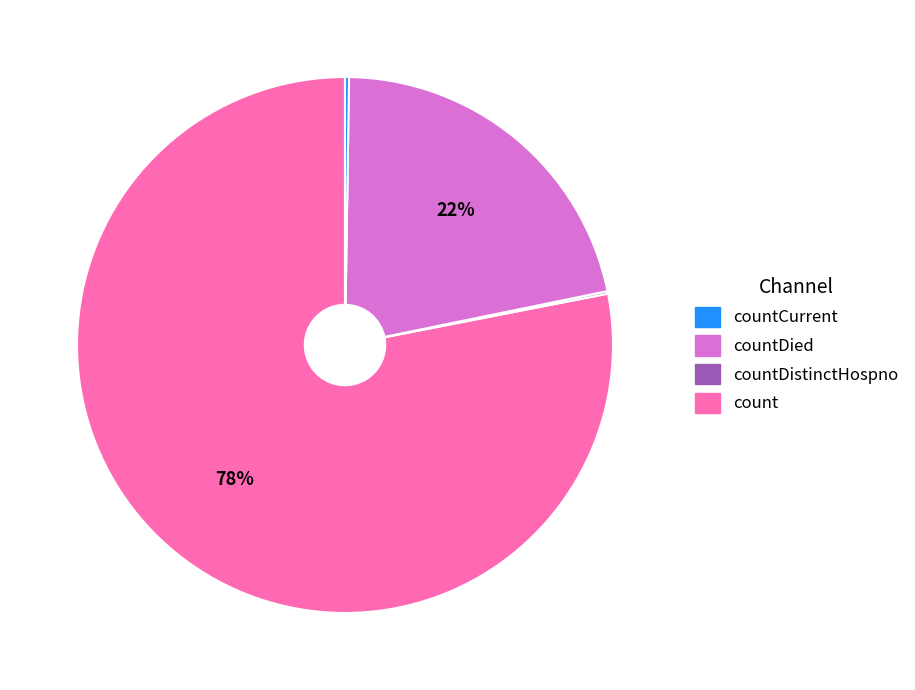

To the nearest percent, what is the average slice percentage?

25%